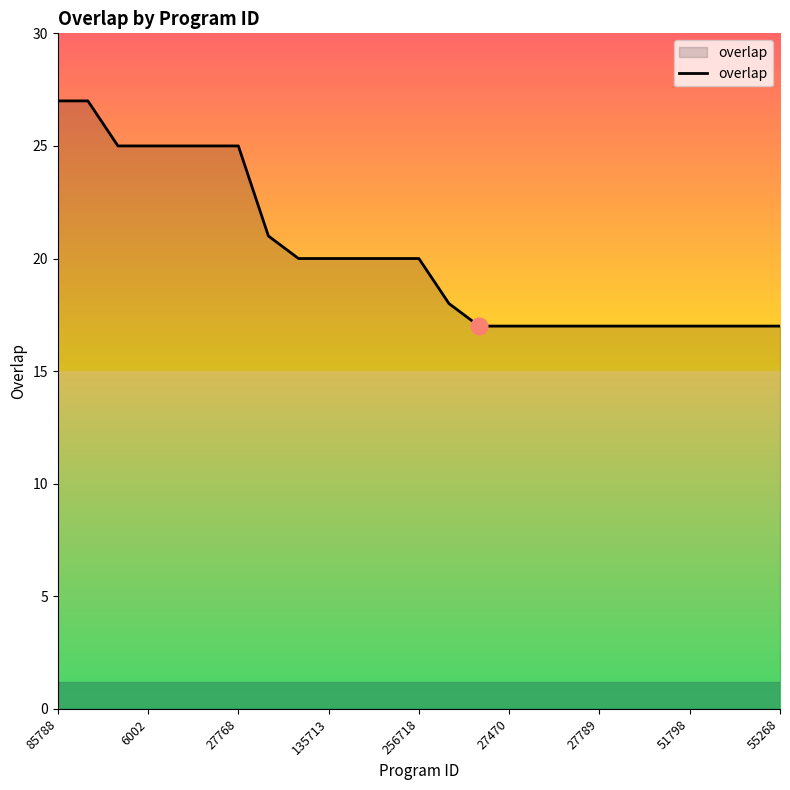

Does the chart display data point markers on the line(s)?

No